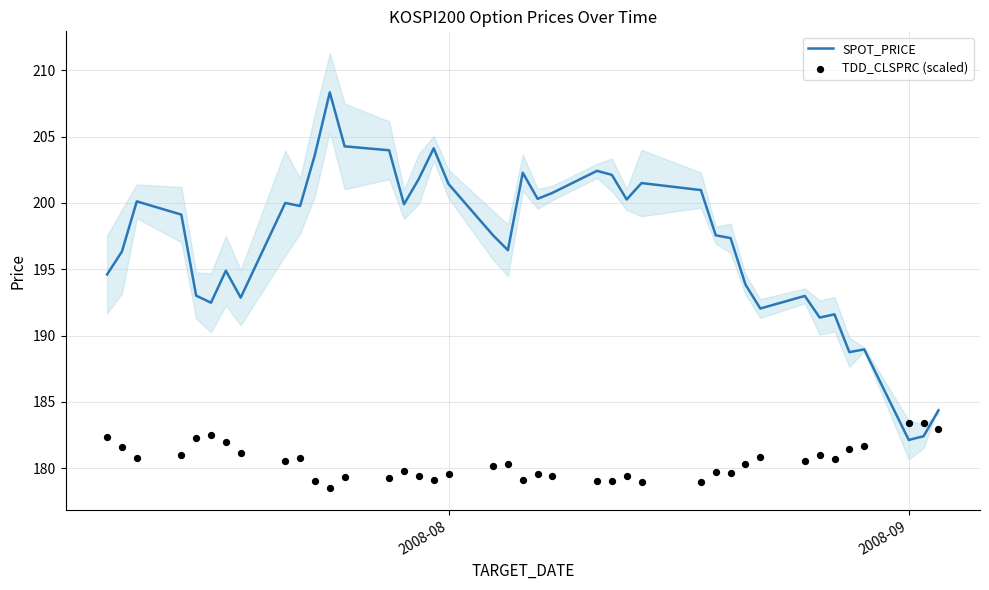

What are all the series names shown in the legend?

SPOT_PRICE, TDD_CLSPRC (scaled)